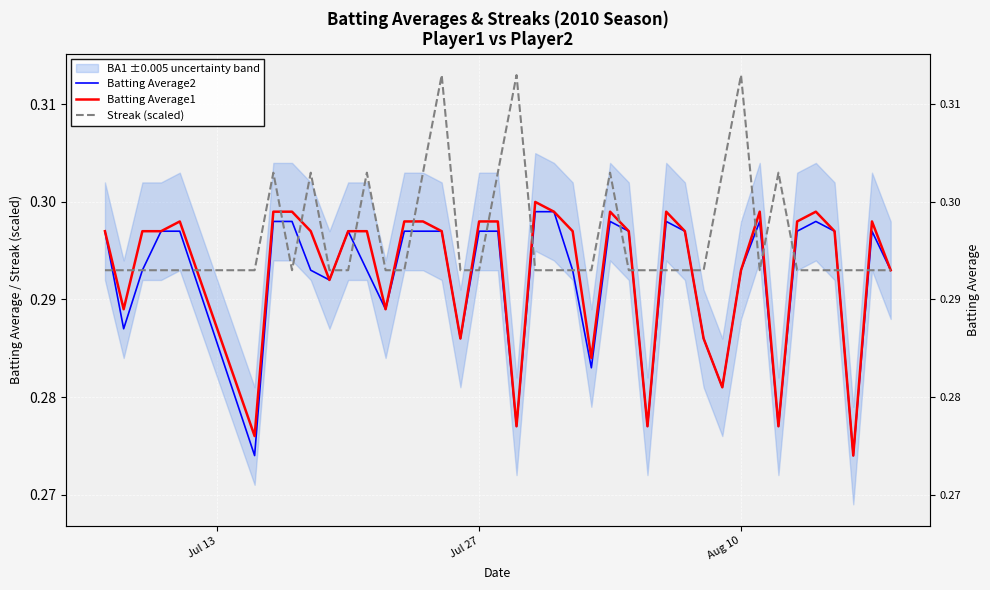

What are all the series names shown in the legend?

Batting Average2, Batting Average1, Streak (scaled)